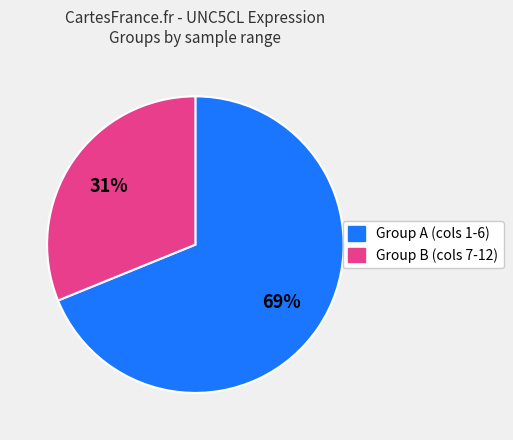

To the nearest percent, what is the average slice percentage?

50%